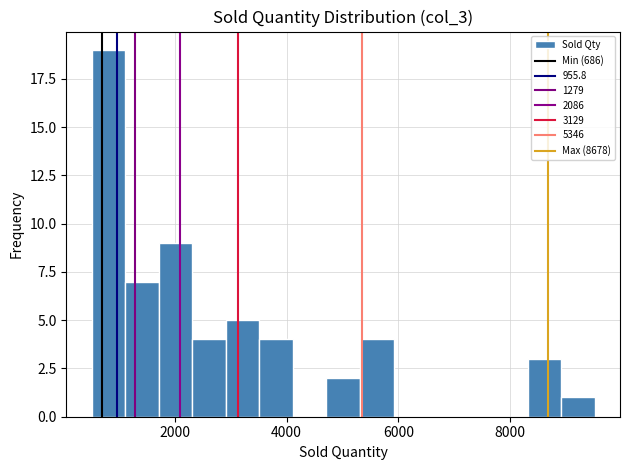

Read against the x-axis, roughly where is the centre of the tallest bar?

800